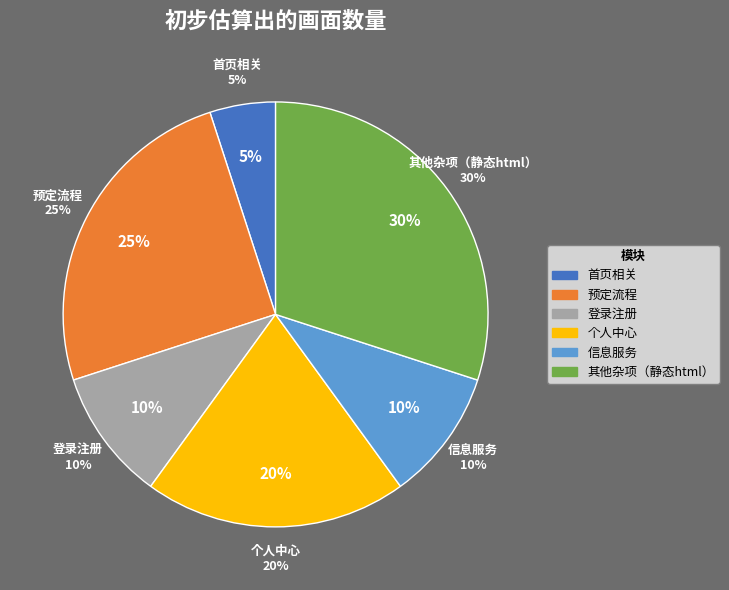

How many segments does this pie chart have?

6